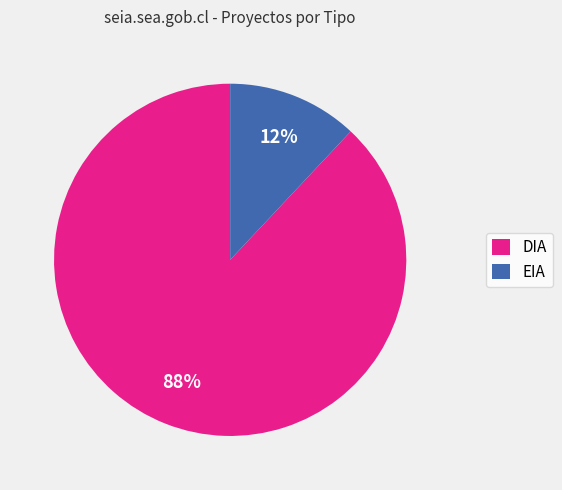

Count the number of slices in the pie.

2